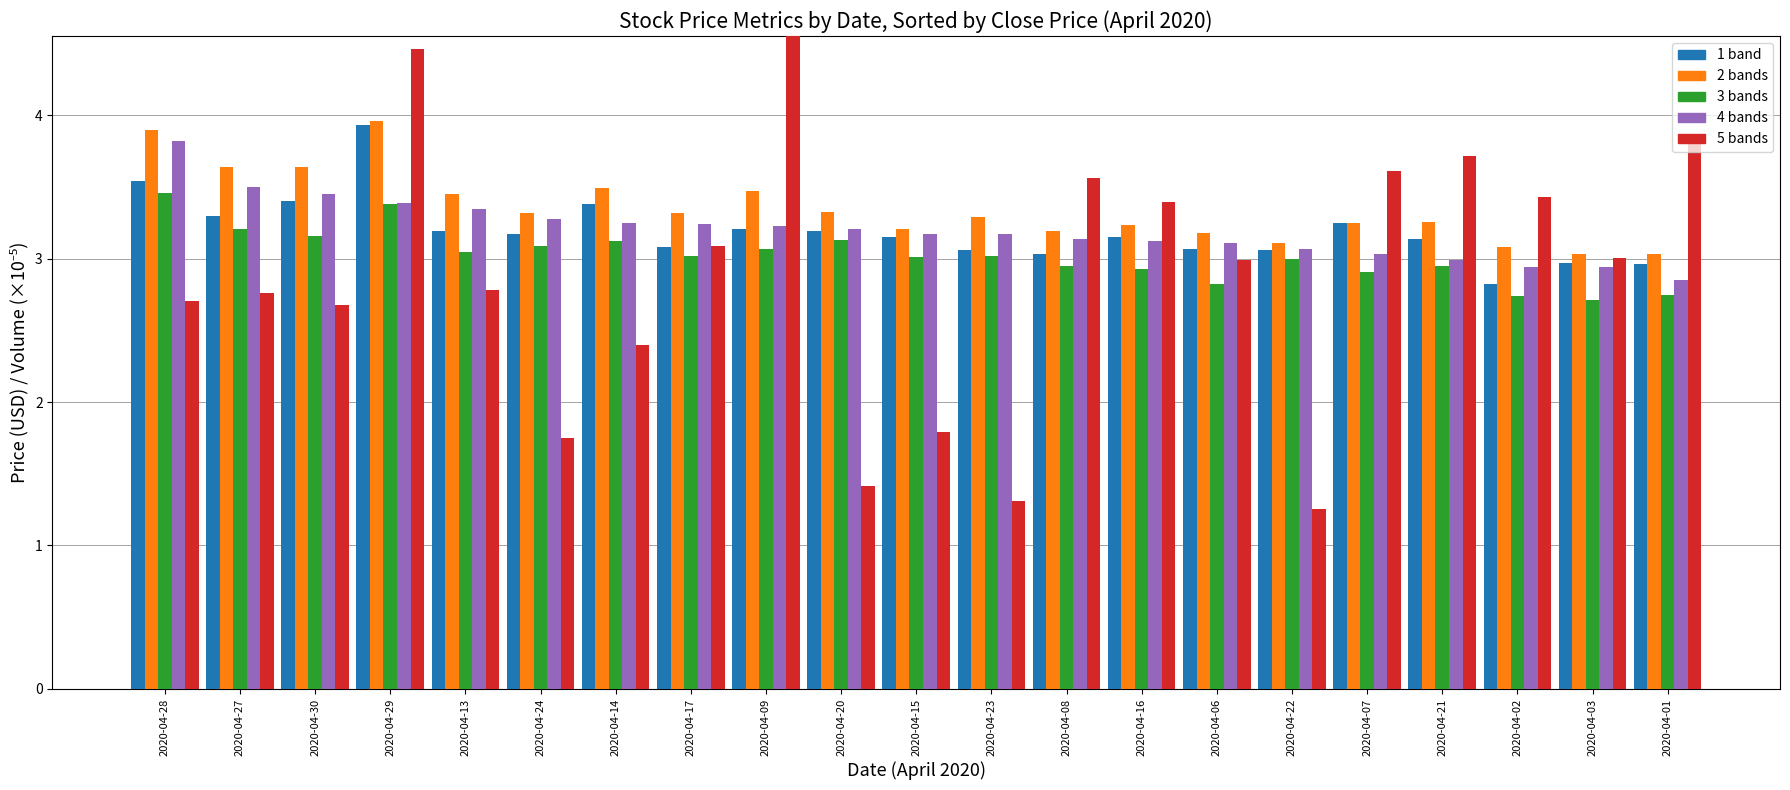

Which has a higher value, 2020-04-20 or 2020-04-13?

2020-04-20